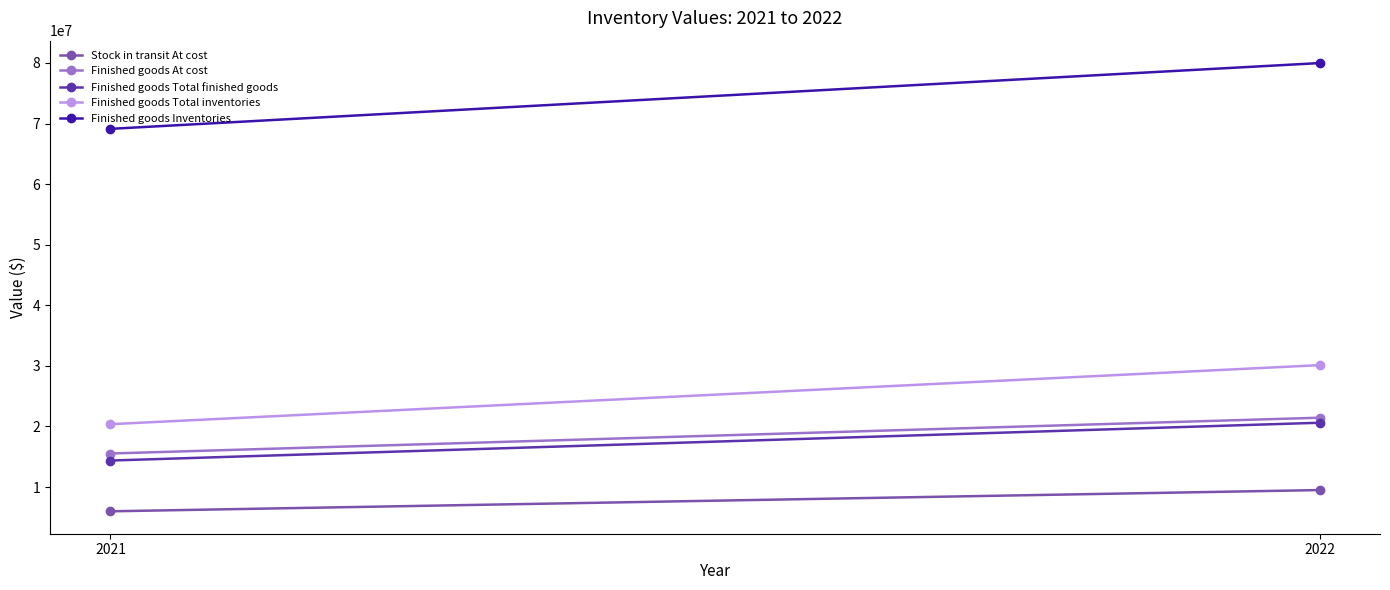

What is the difference between the maximum and minimum values in the Finished goods At cost series?

5908407